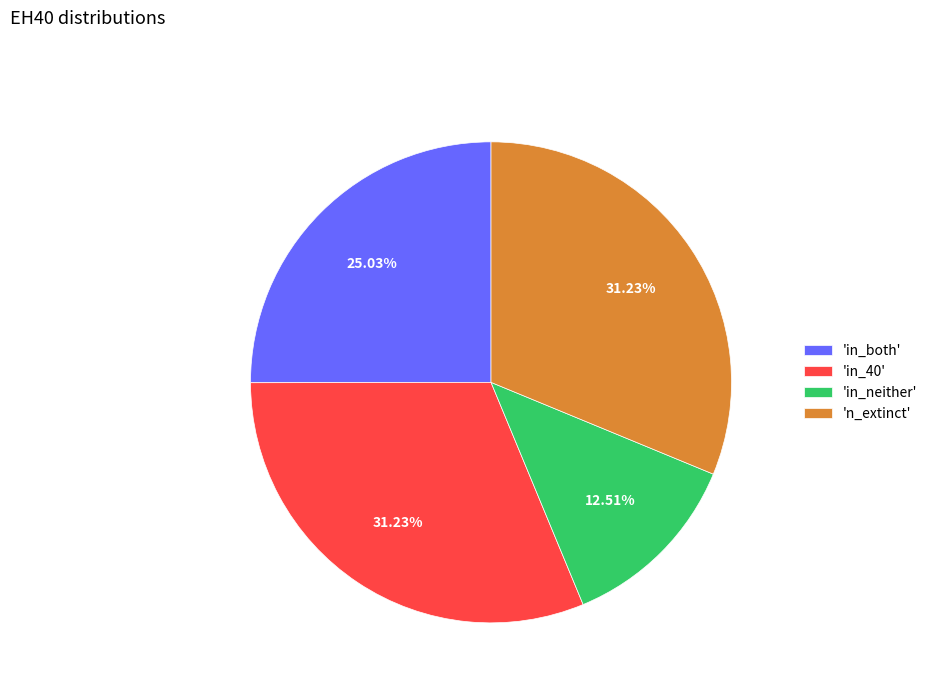

Is 'in_40' the majority of the pie?

No